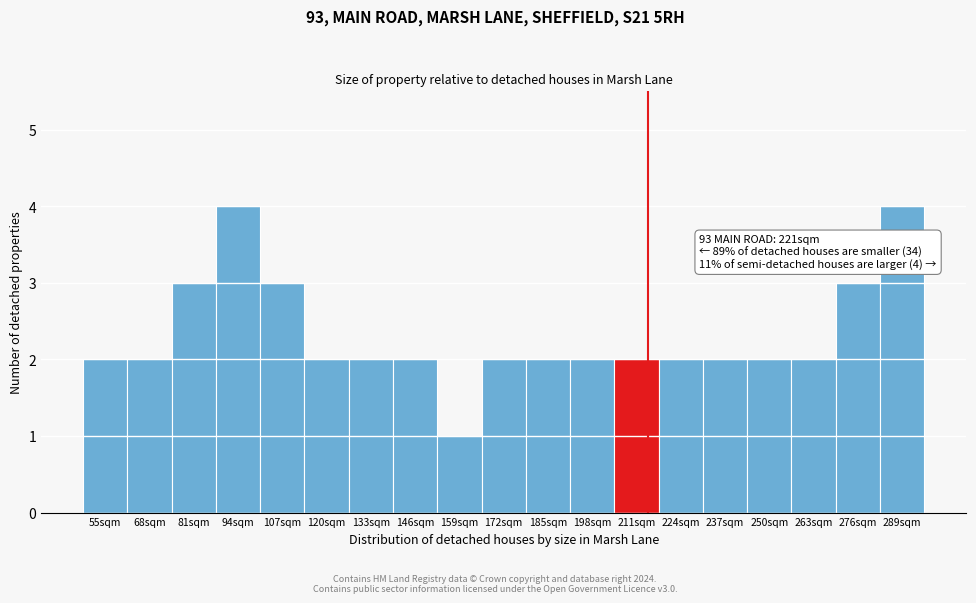

Reading left to right, what are all the values shown in this chart?

2	2	3	4	3	2	2	2	1	2	2	2	2	2	2	2	2	3	4